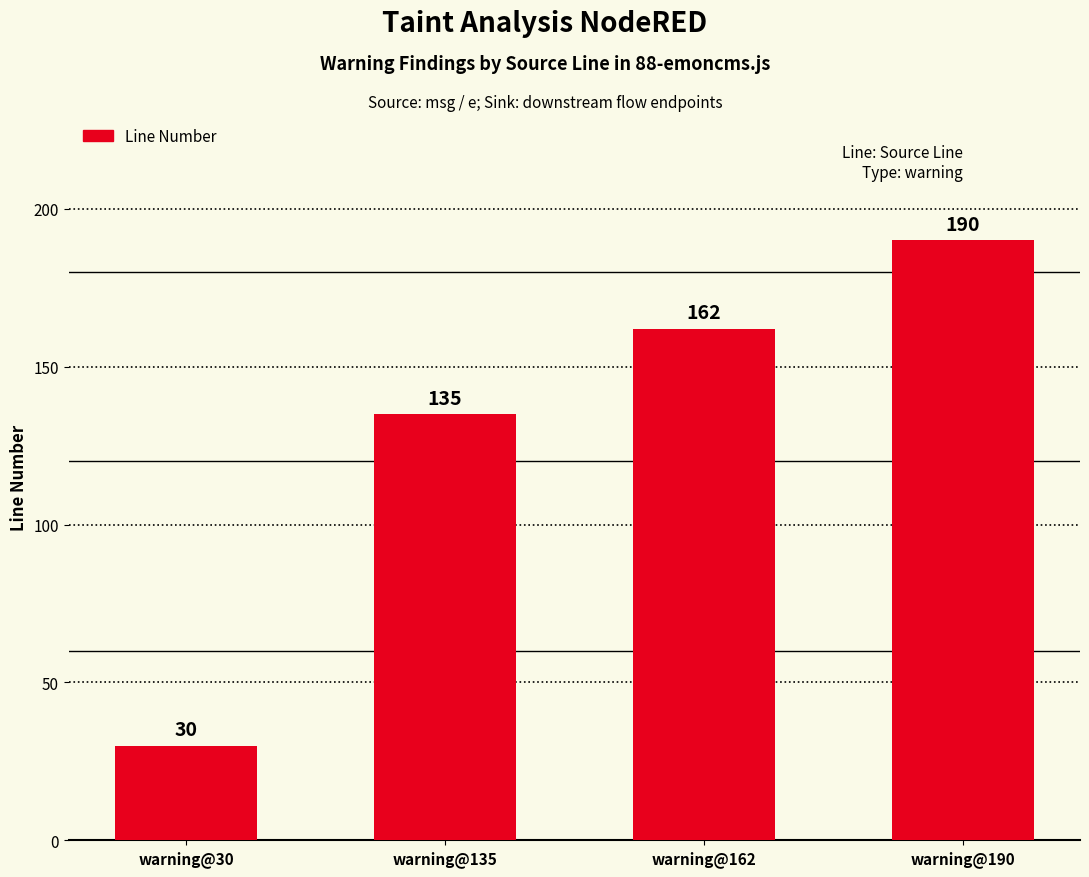

What is the sum of all values?

517